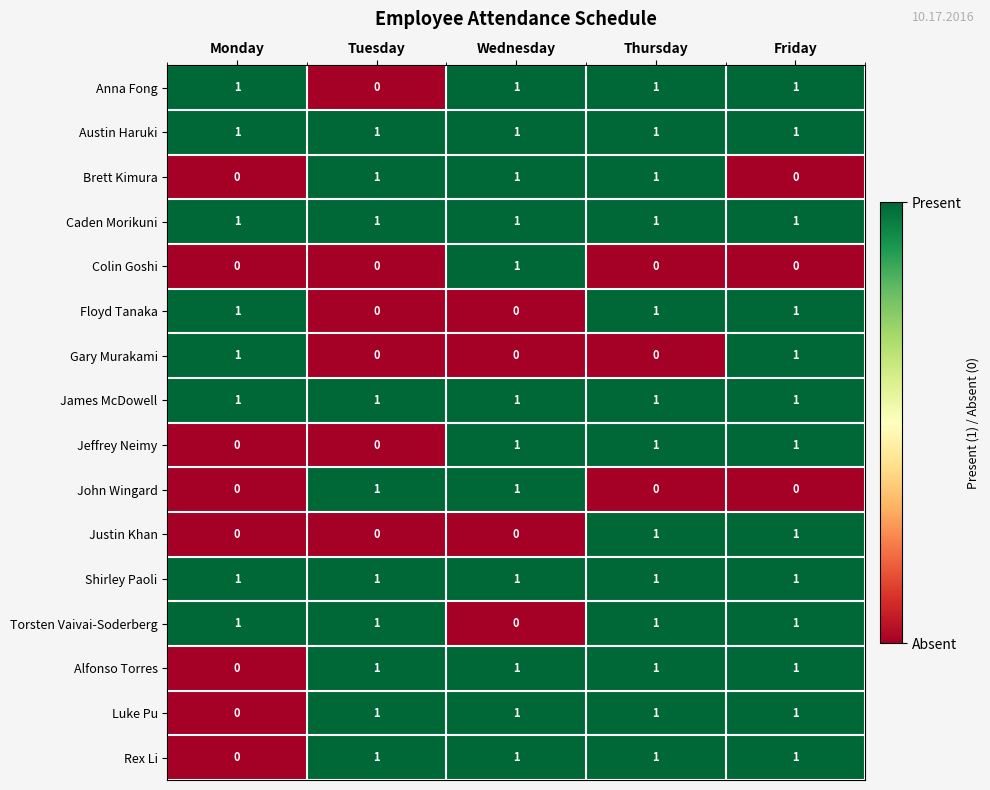

At how many categories does at least one series exceed 0?

5